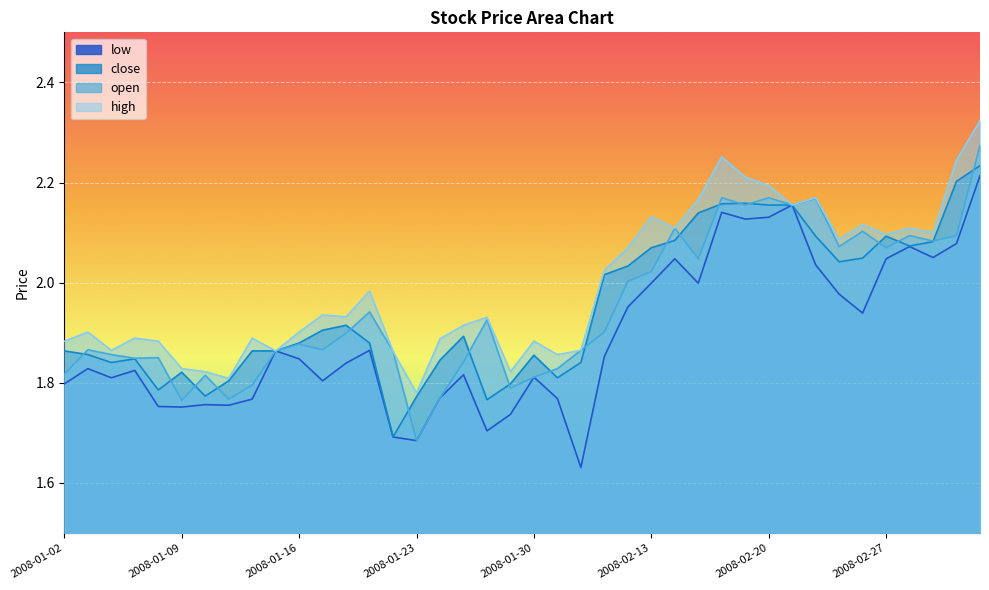

True or false: open and high intersect in this chart.

False